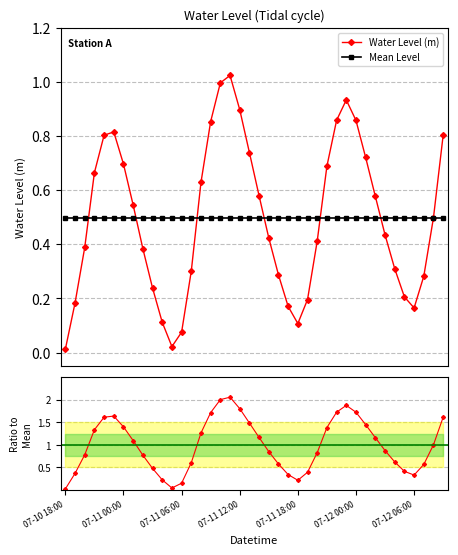

In Water Level (m), how many points are higher than both neighbors (excluding endpoints)?

3